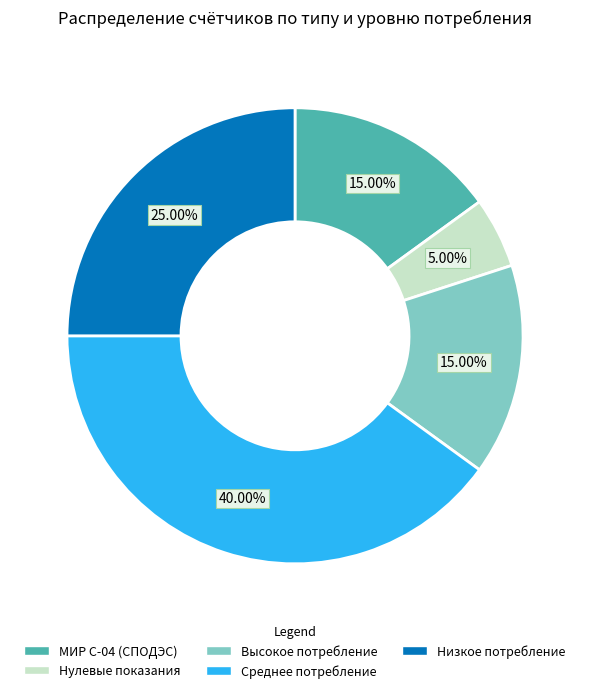

What is the largest slice in the pie chart?

Среднее потребление